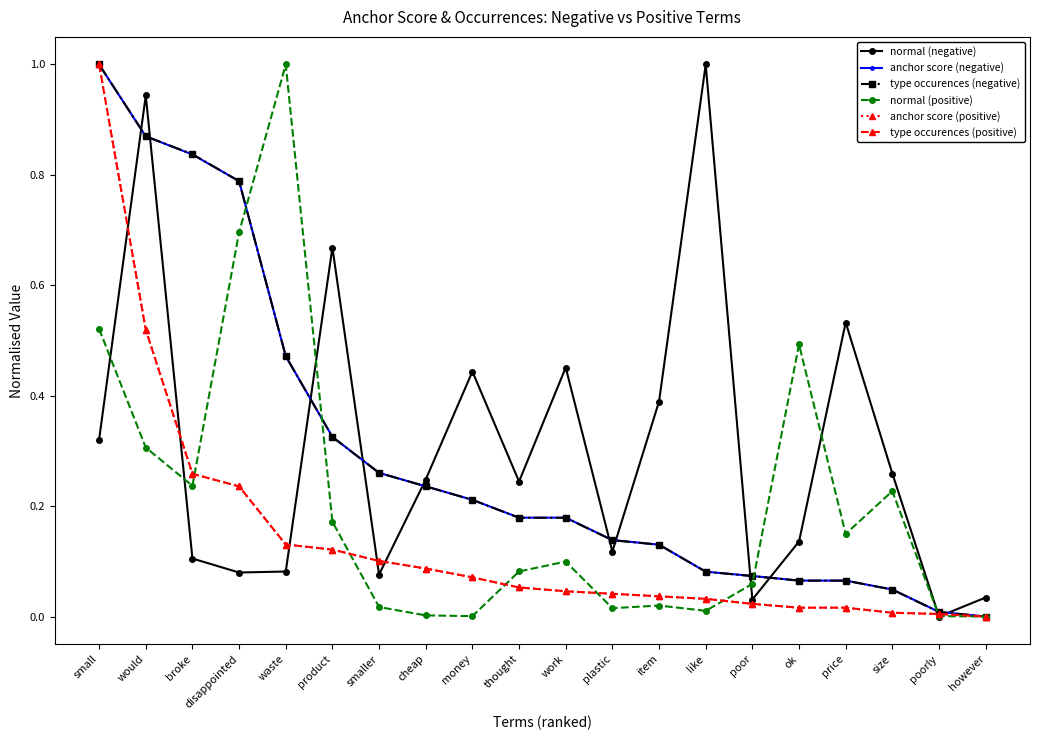

At how many categories does at least one series exceed 0?

20